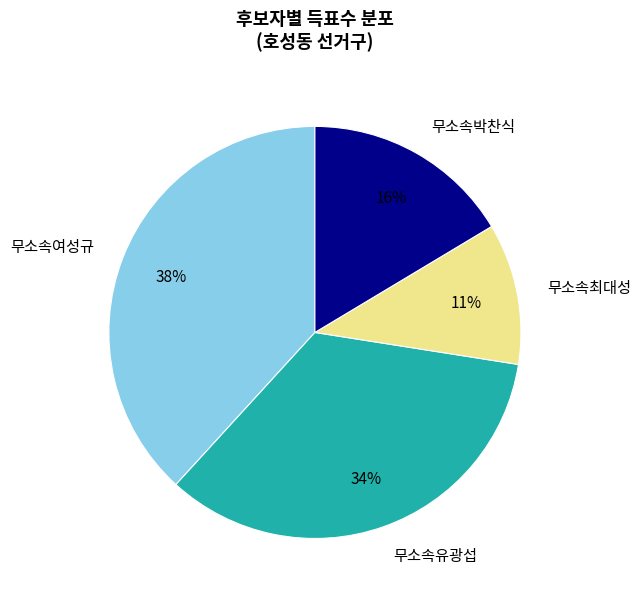

Combined, do 무소속여성규 and 무소속유광섭 account for over 50%?

Yes